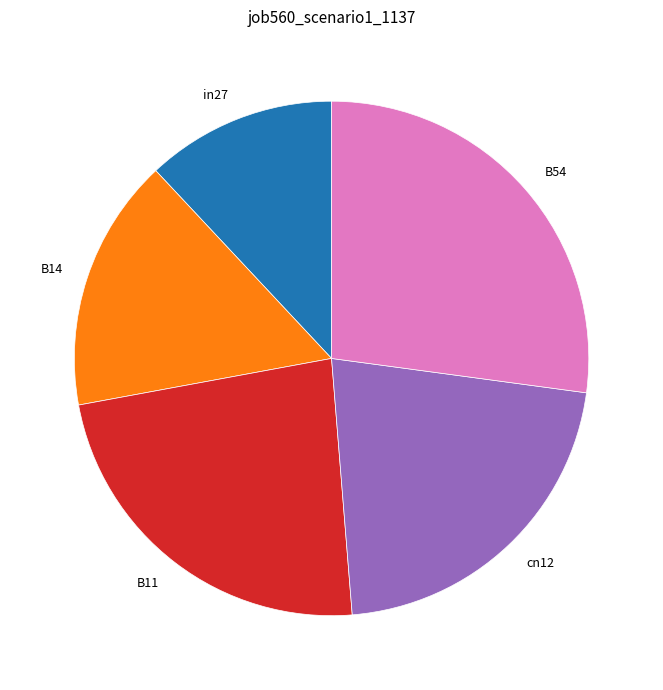

Which has a higher value, B11 or B54?

B54